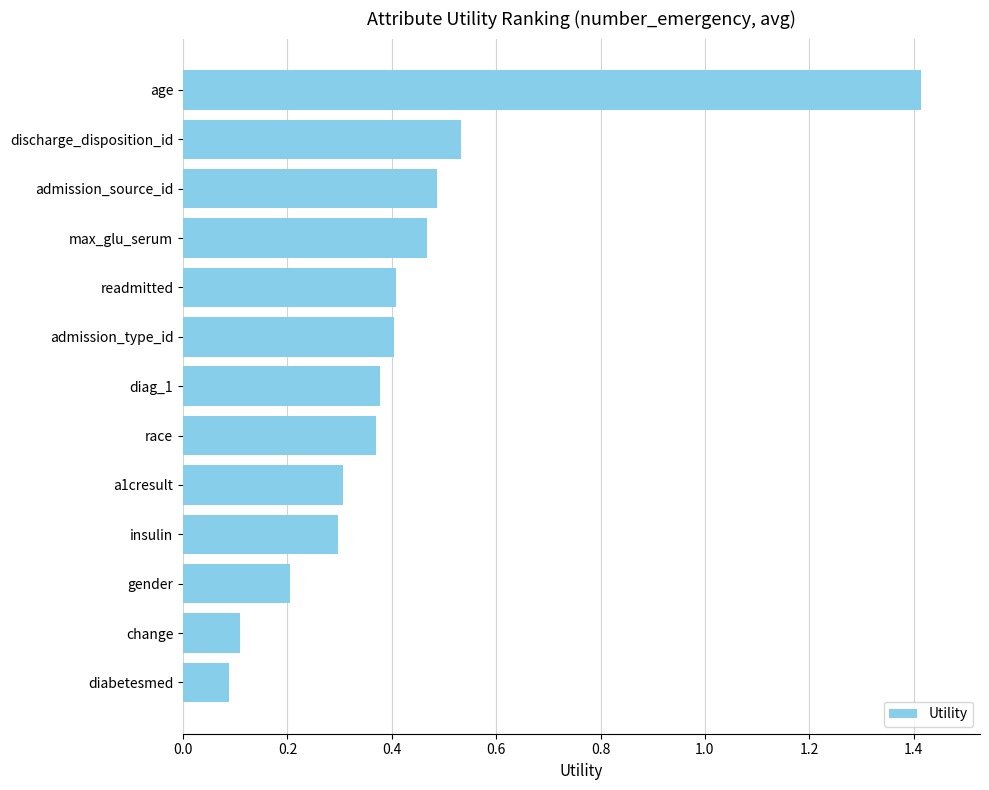

What is the change in value from diabetesmed to insulin?

+0.2